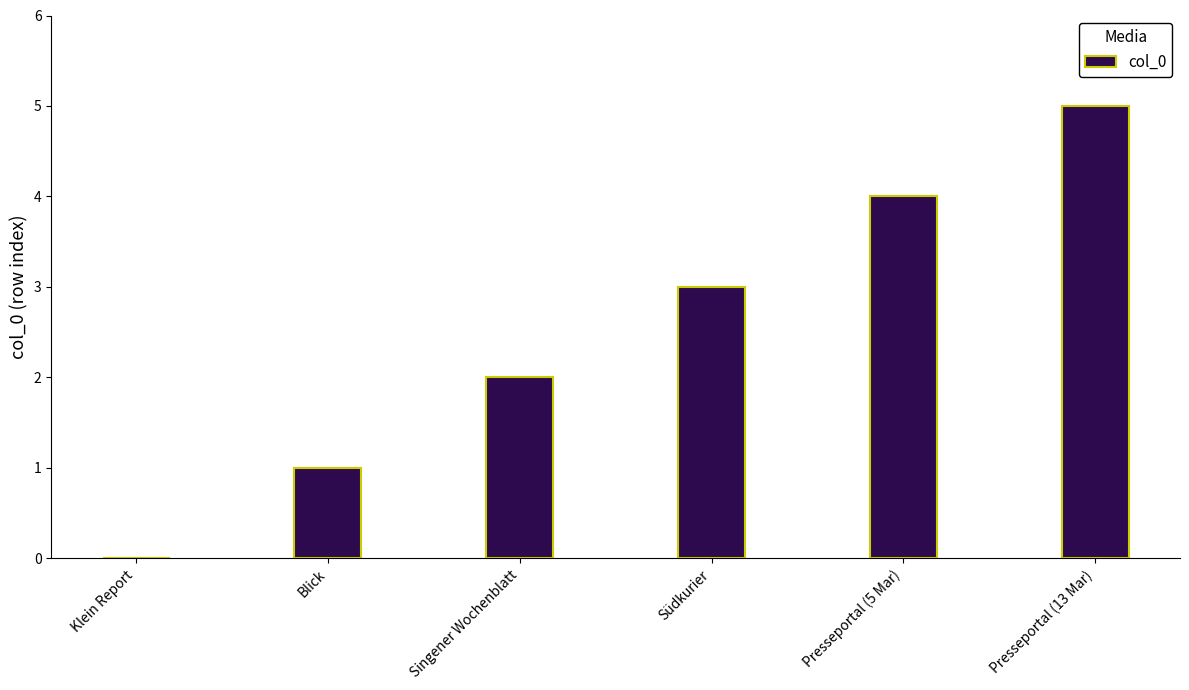

Read the value at Presseportal (13 Mar).

5